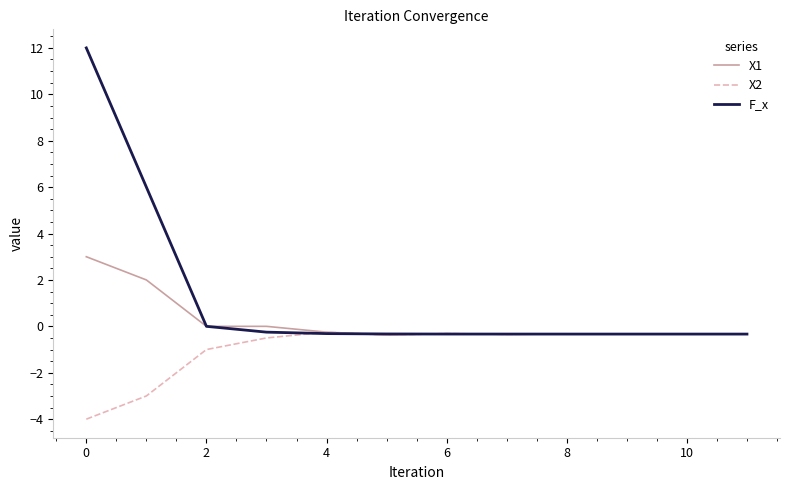

Which series has the widest spread of values?

F_x